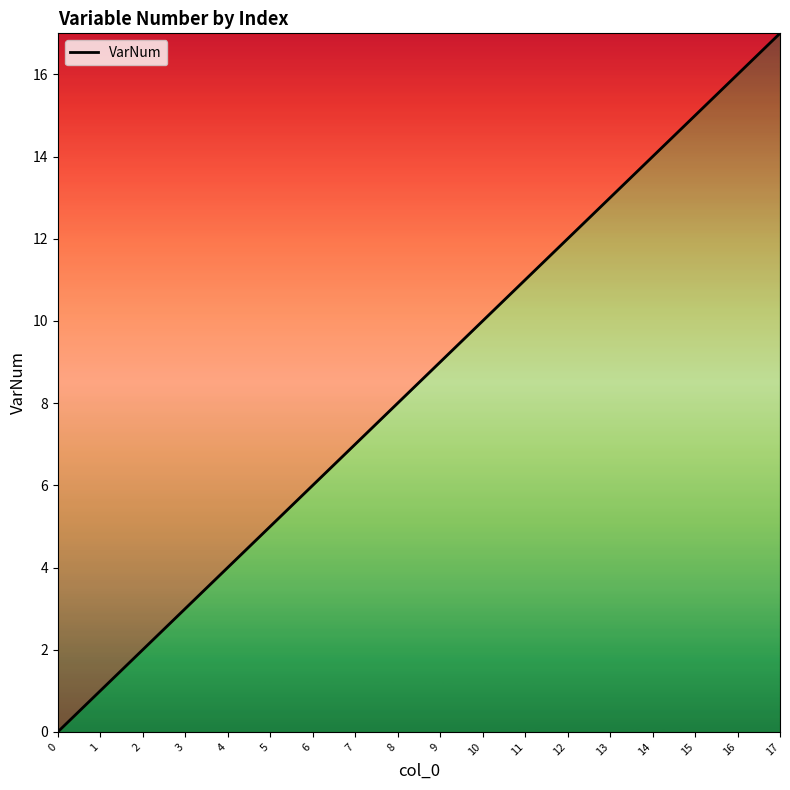

Where is the data nearest to the value 8?

8